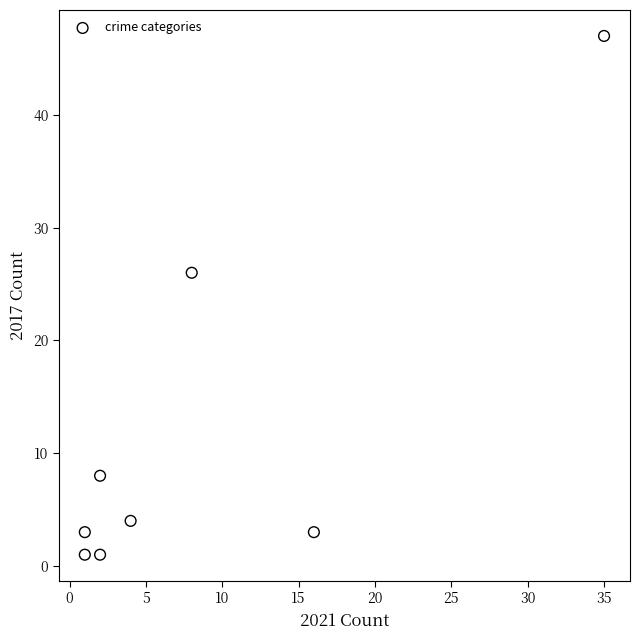

What is the range of Y values (max minus min)?

46